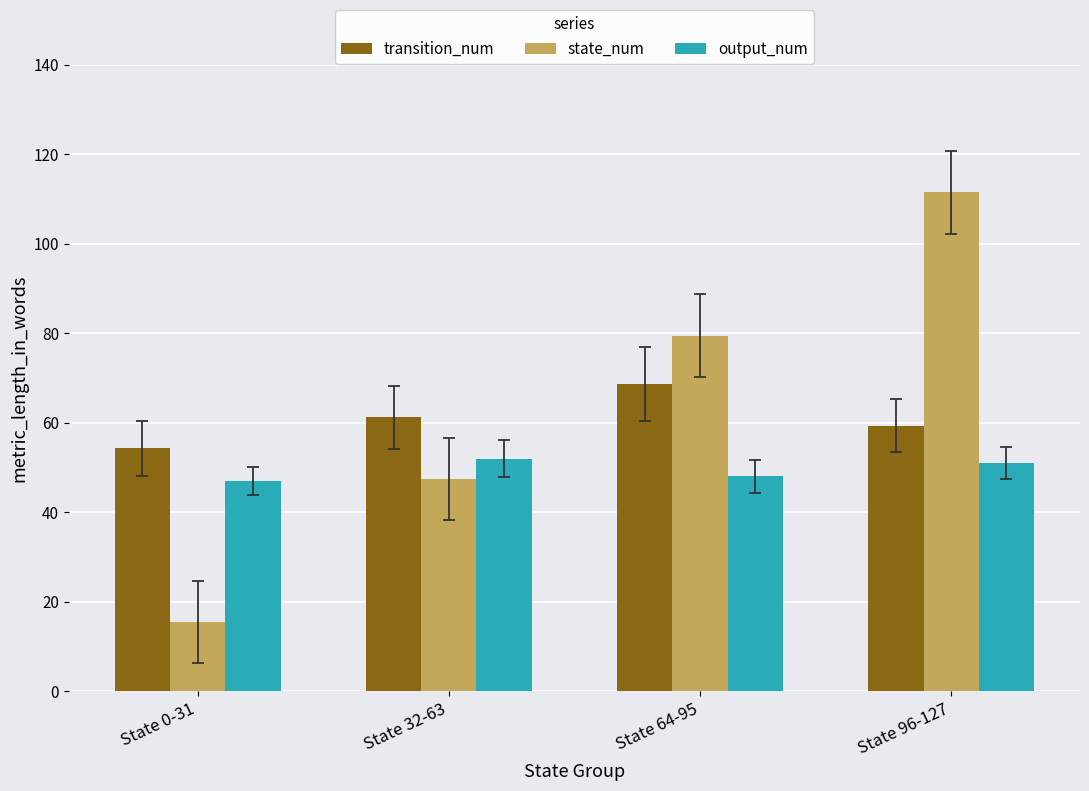

What position from the right is State 64-95?

2